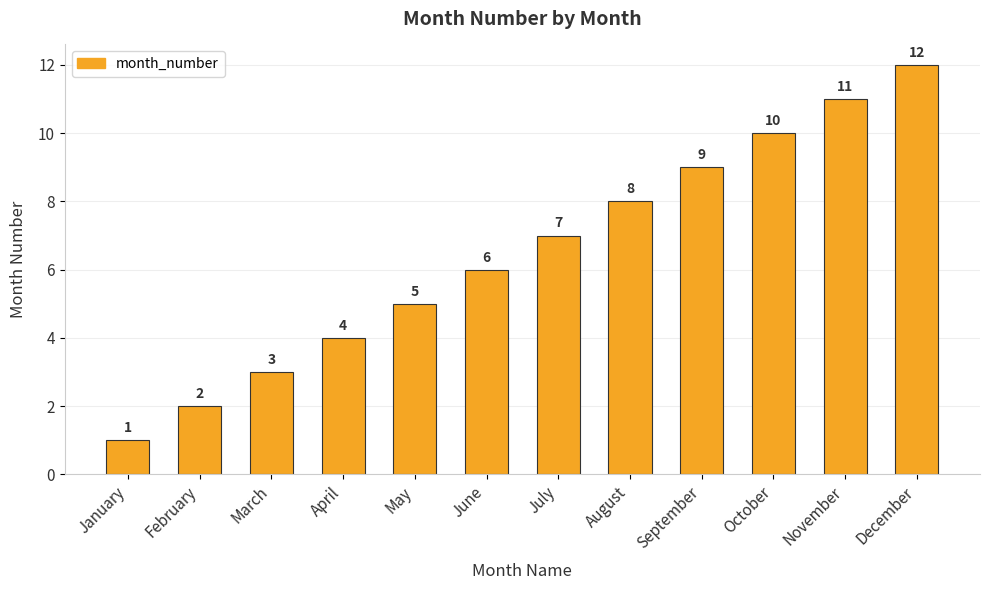

What is the difference between the second highest and second lowest values?

9